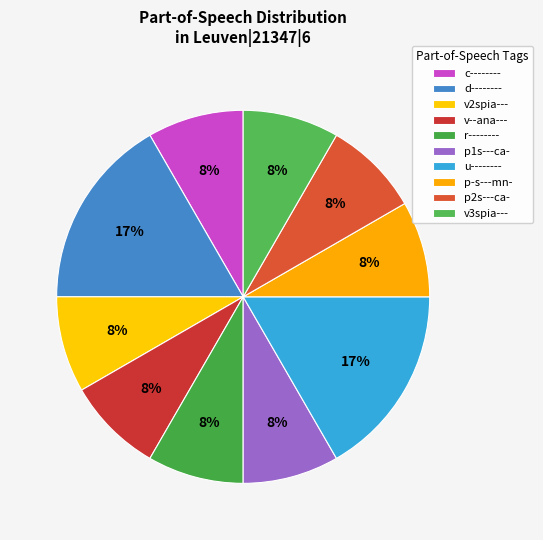

How many slices are in this pie chart?

10